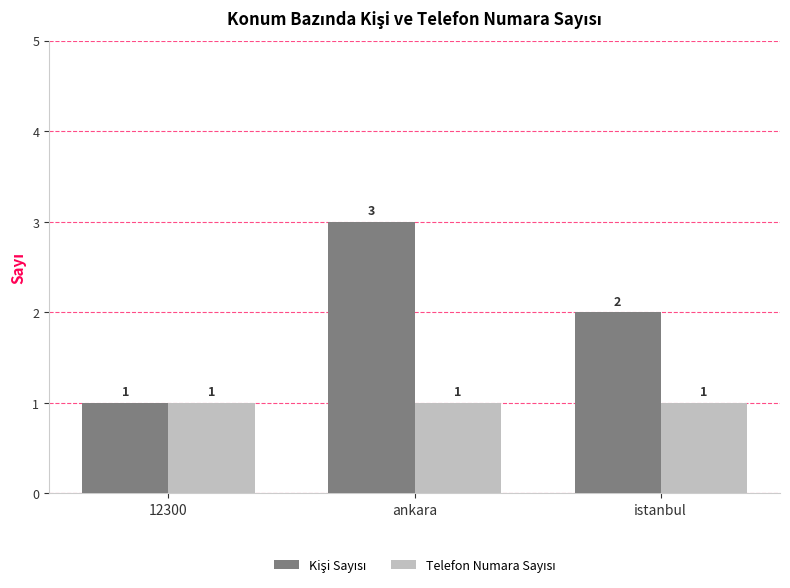

Does the chart contain any negative values?

No